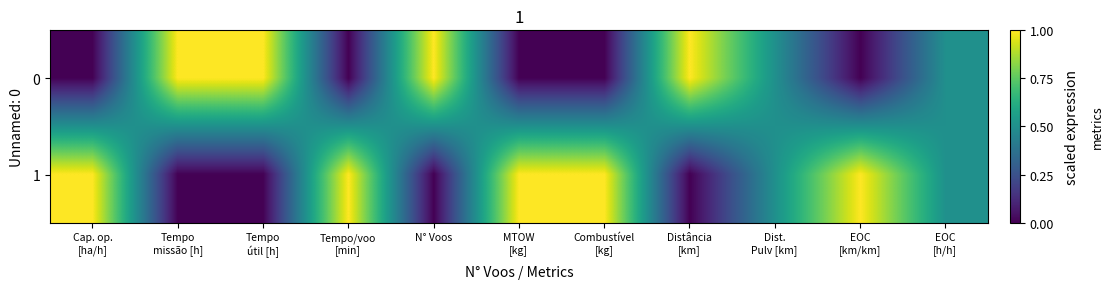

Which category has the highest value across all series?

Tempo
missão [h]